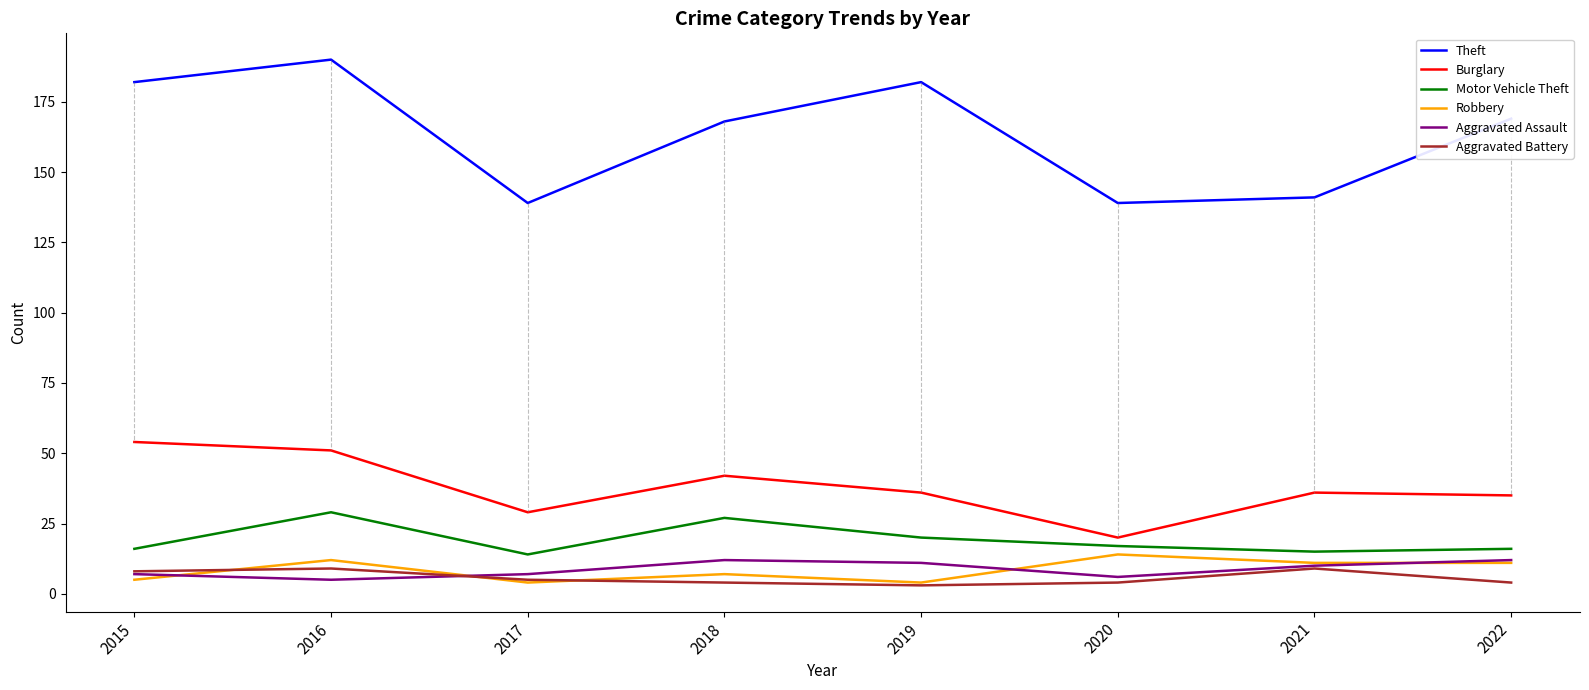

What is the minimum value for Robbery?

4